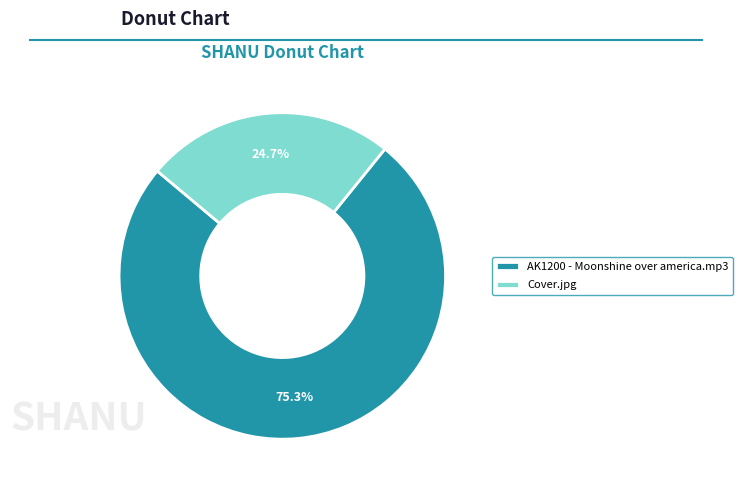

What is the largest slice in the pie chart?

AK1200 - Moonshine over america.mp3